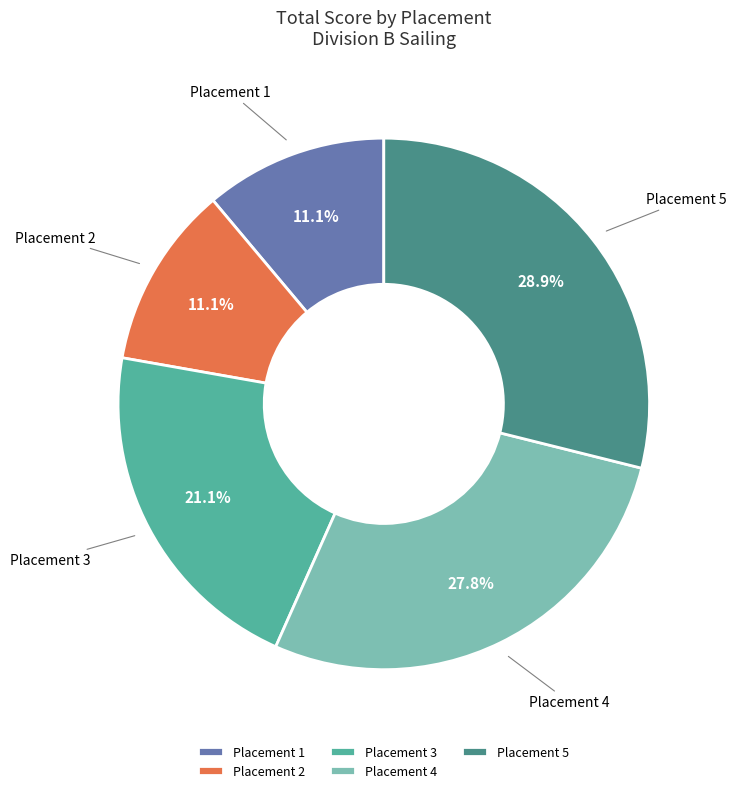

Which category has the biggest portion of the pie?

Placement 5